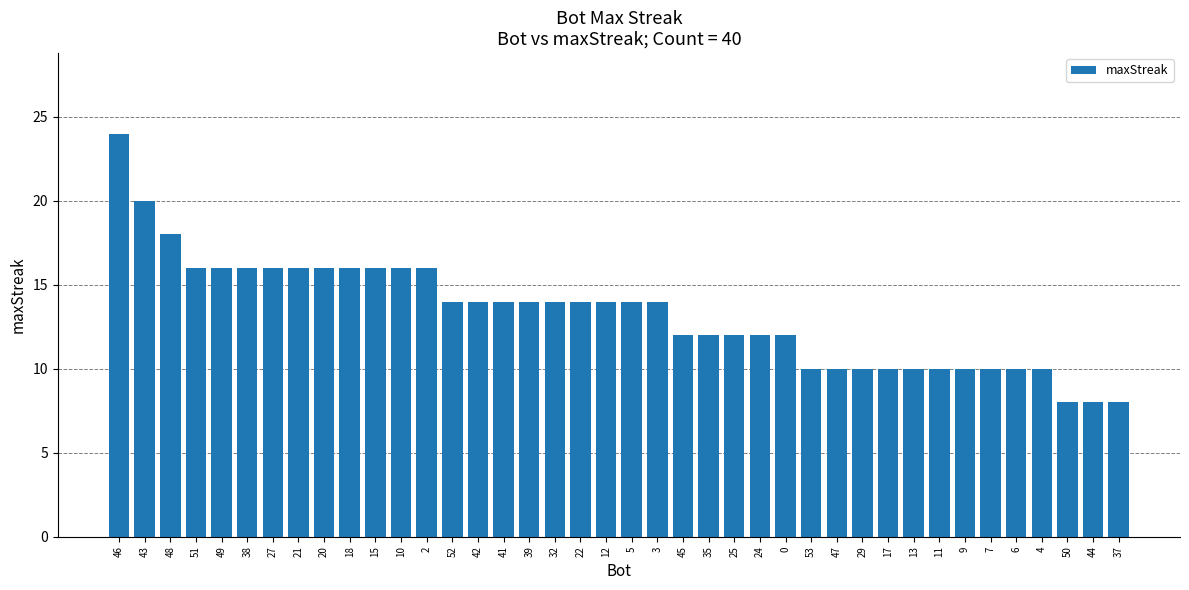

Reading left to right, transcribe all the data shown in this chart.

24	20	18	16	16	16	16	16	16	16	16	16	16	14	14	14	14	14	14	14	14	14	12	12	12	12	12	10	10	10	10	10	10	10	10	10	10	8	8	8